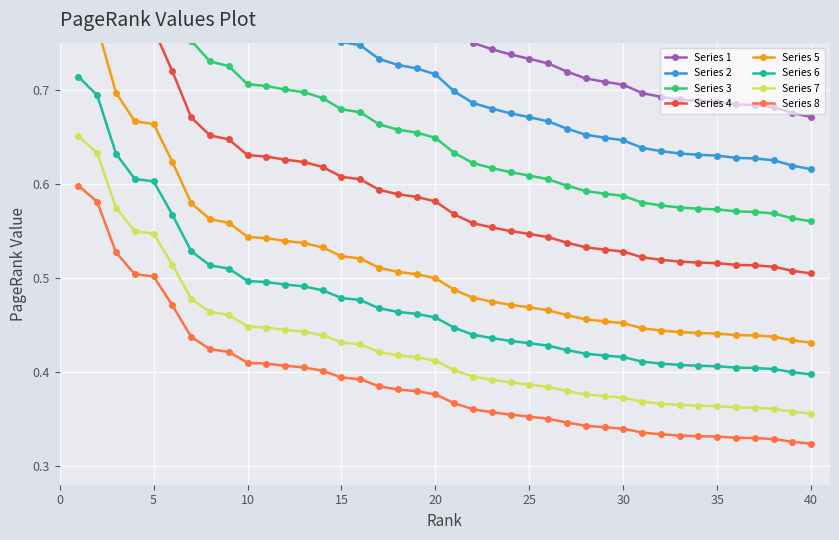

Count the Series 7 values in the range 0 to 1.

40